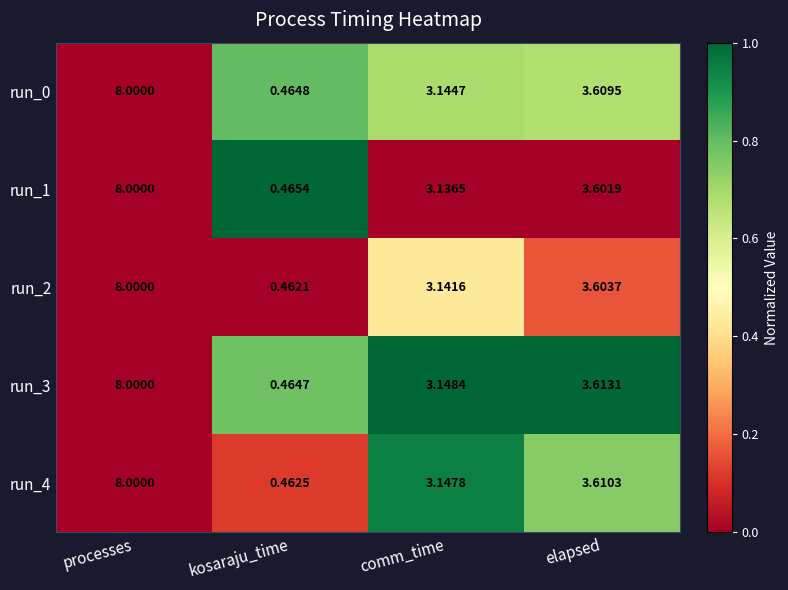

At which label does run_1 reach its minimum?

kosaraju_time